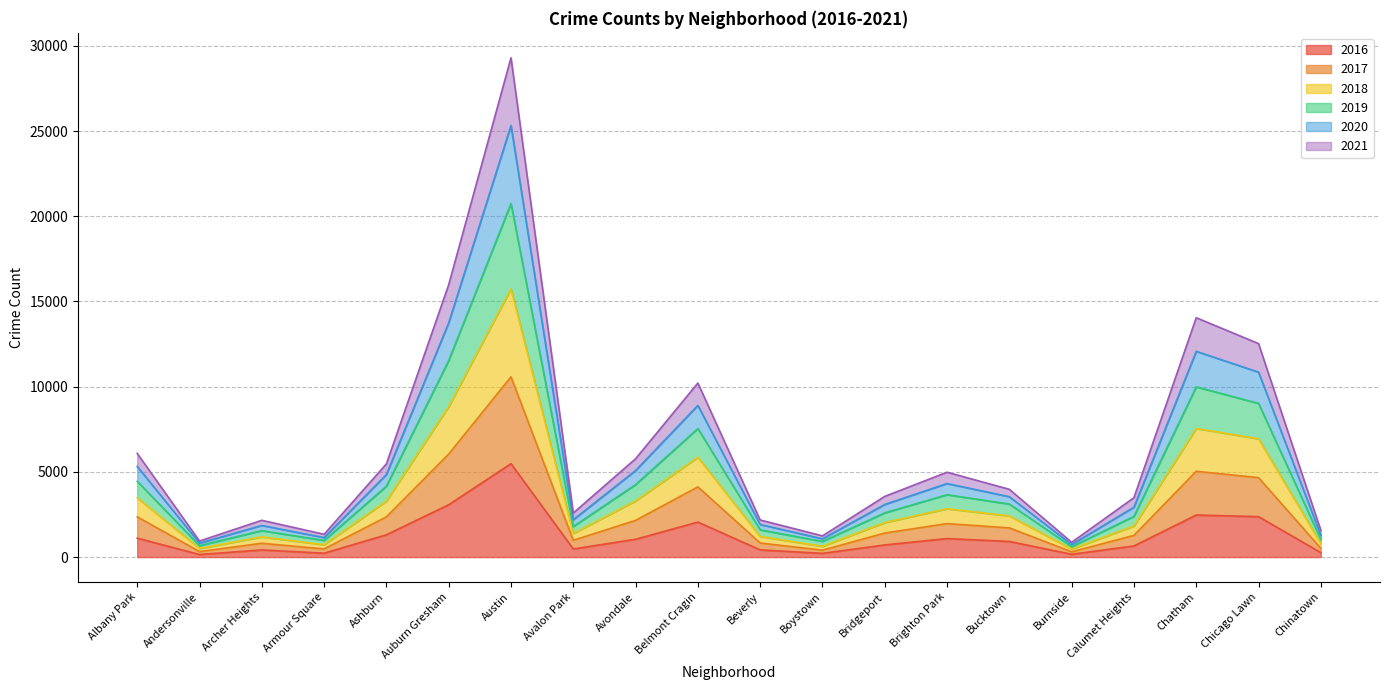

At which category is the sum across all series the highest?

Austin